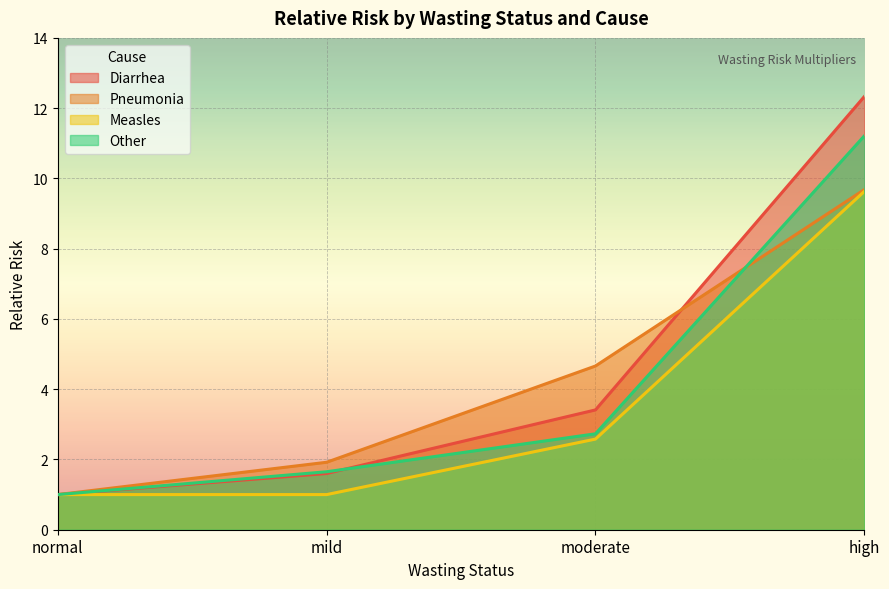

How many data points in Other are less than 2?

2